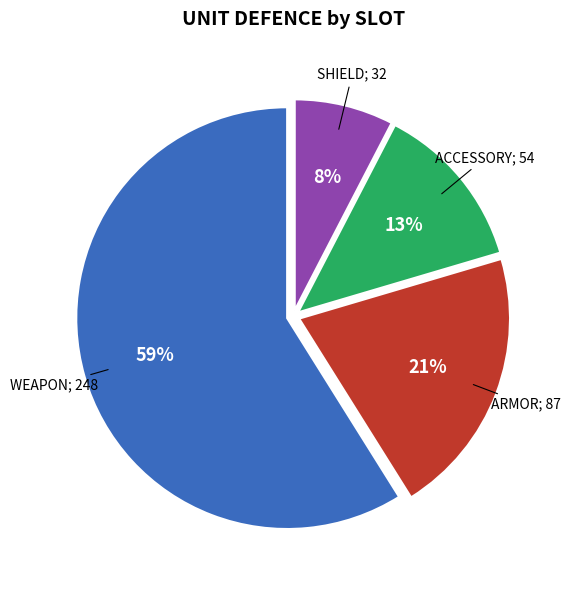

How many slices are in this pie chart?

4